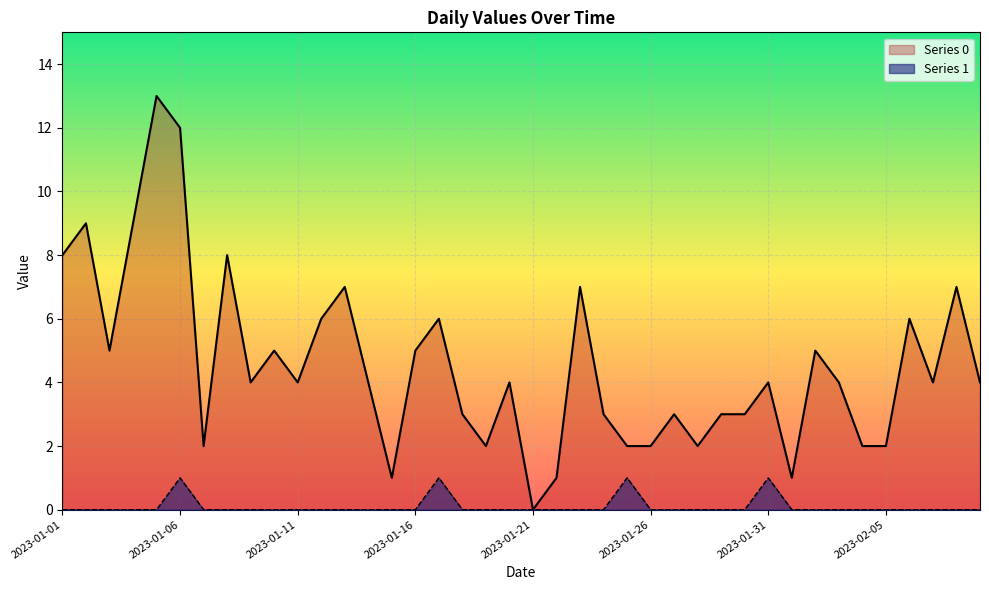

What are all the series names shown in the legend?

Series 0, Series 1